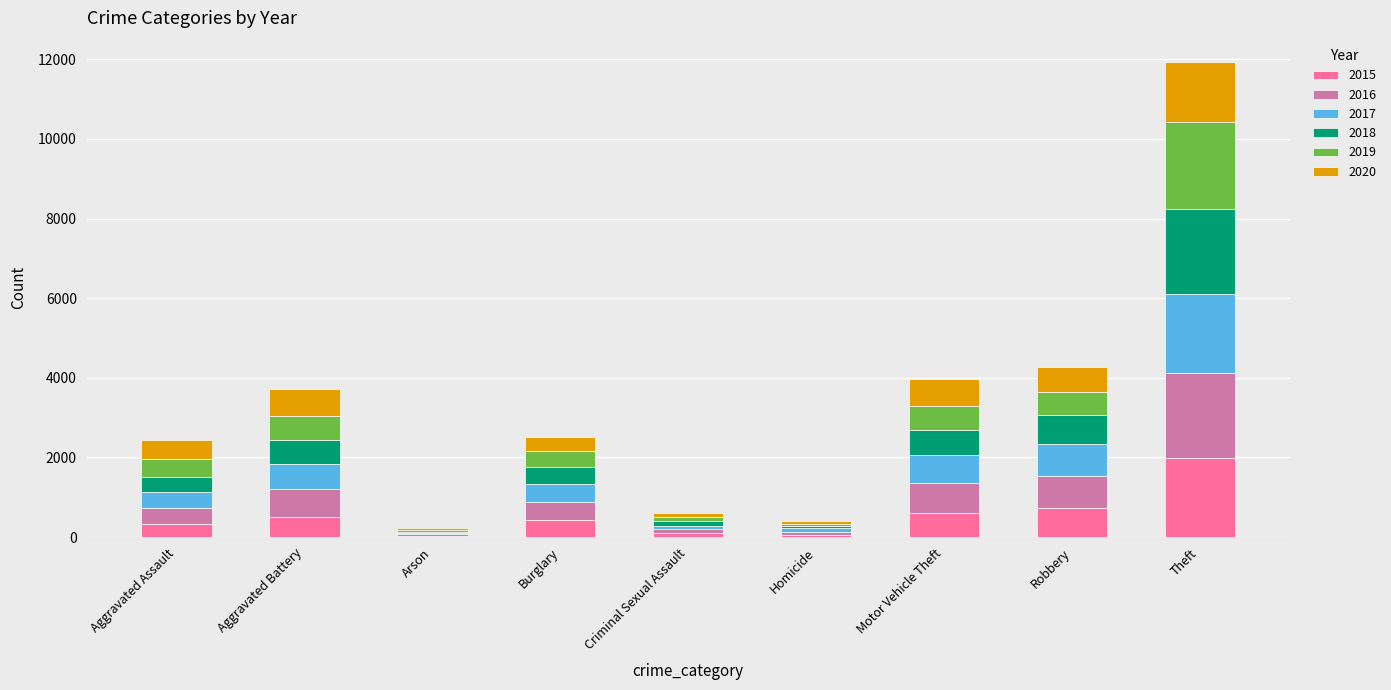

Are the bars grouped side by side (vs. stacked)?

No